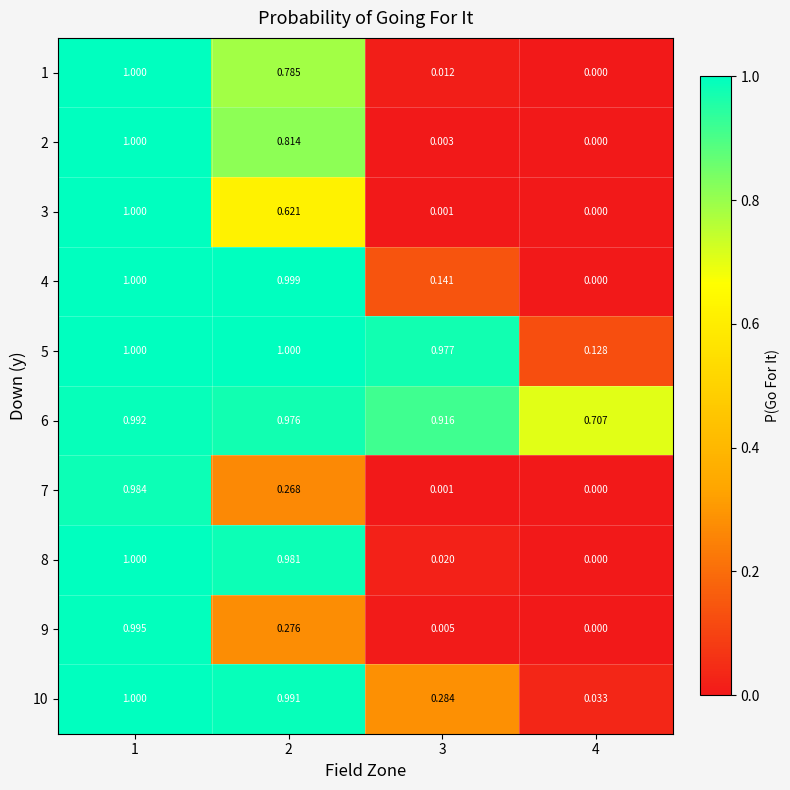

Is the value of 9 at 2 greater than the value of 2 at 4?

Yes